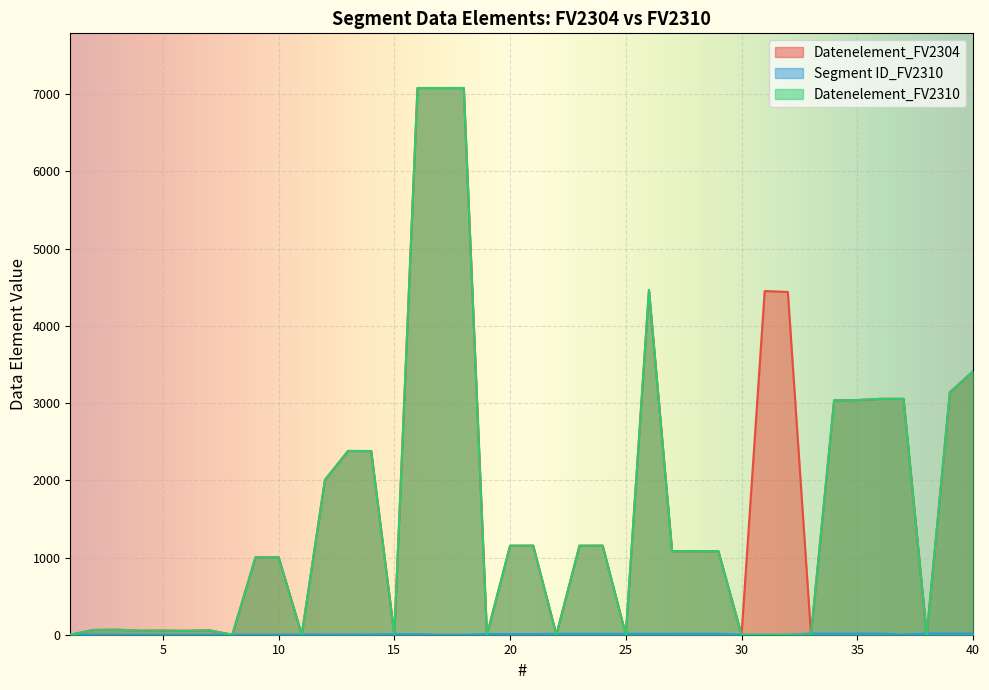

What is the sum of all Datenelement_FV2310 values?

61413